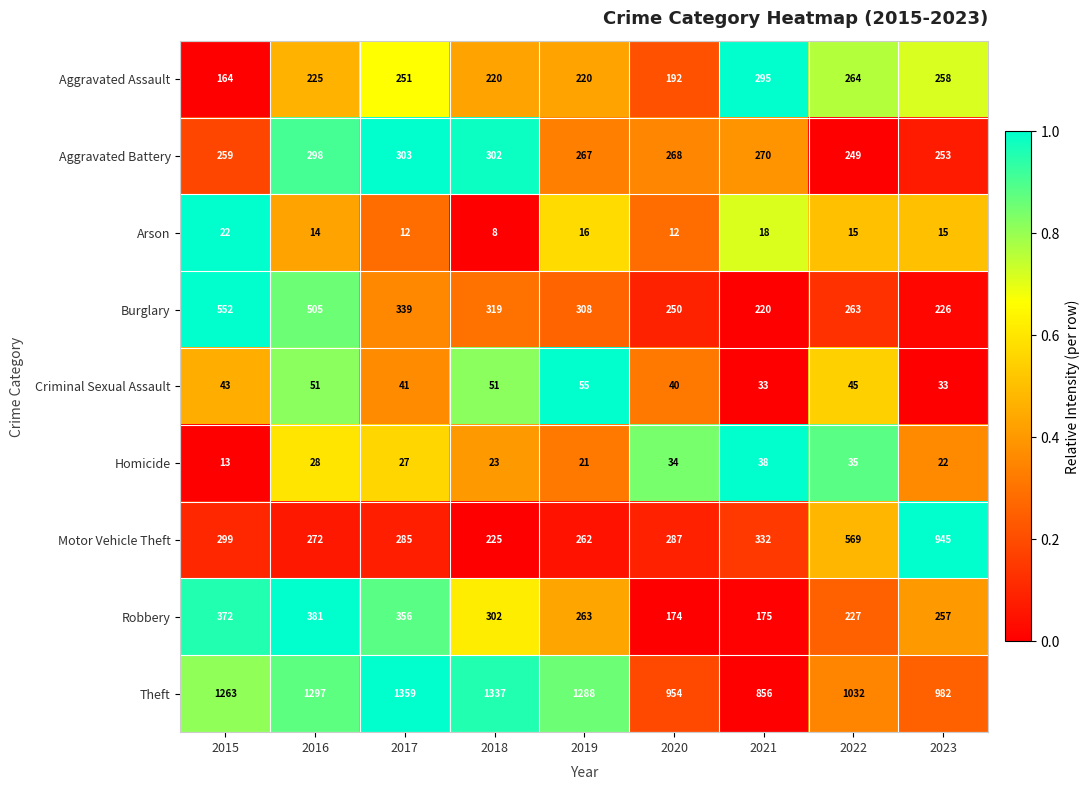

Which category has the lowest value across all series?

2018